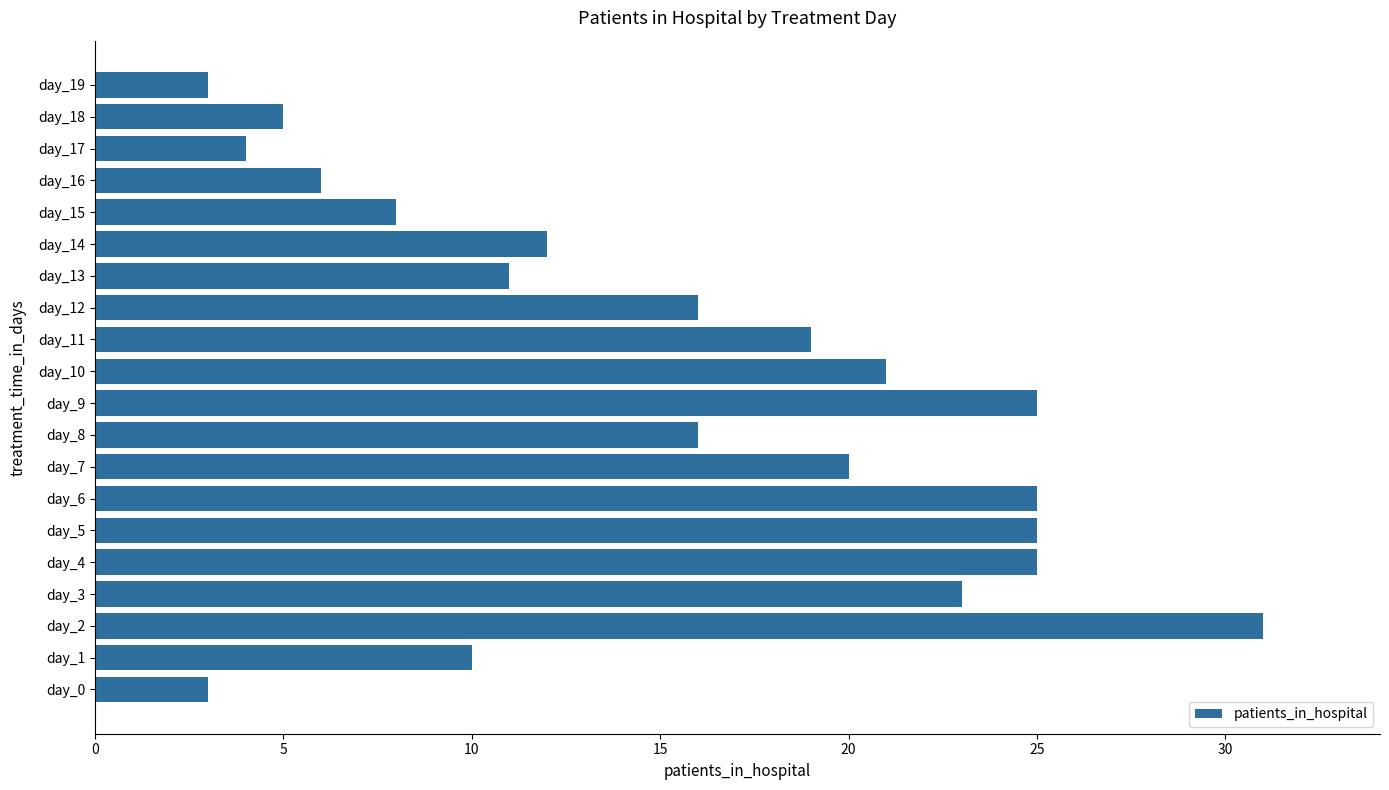

What is the greatest value displayed?

31